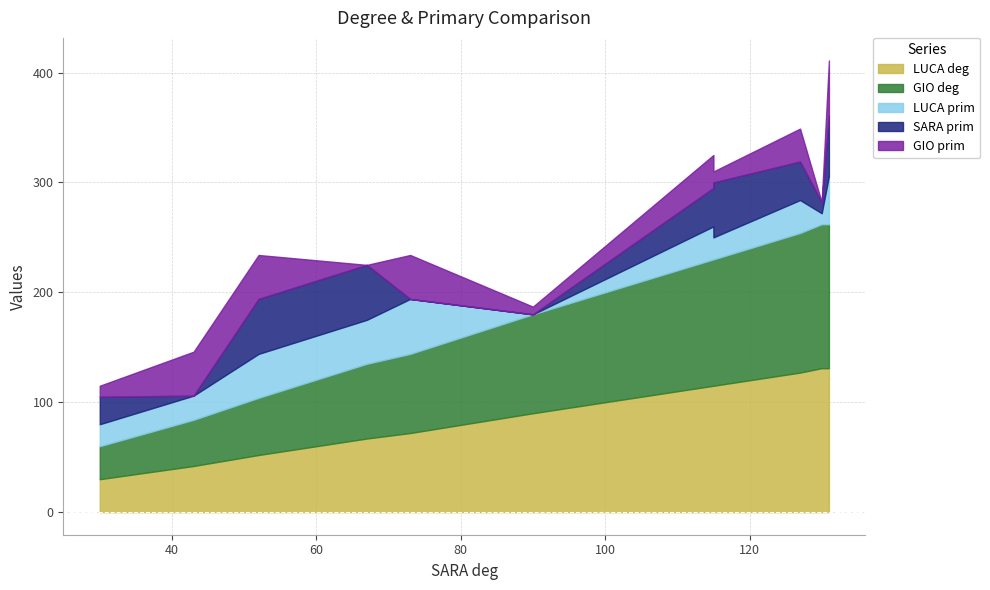

True or false: GIO prim and GIO deg intersect in this chart.

False